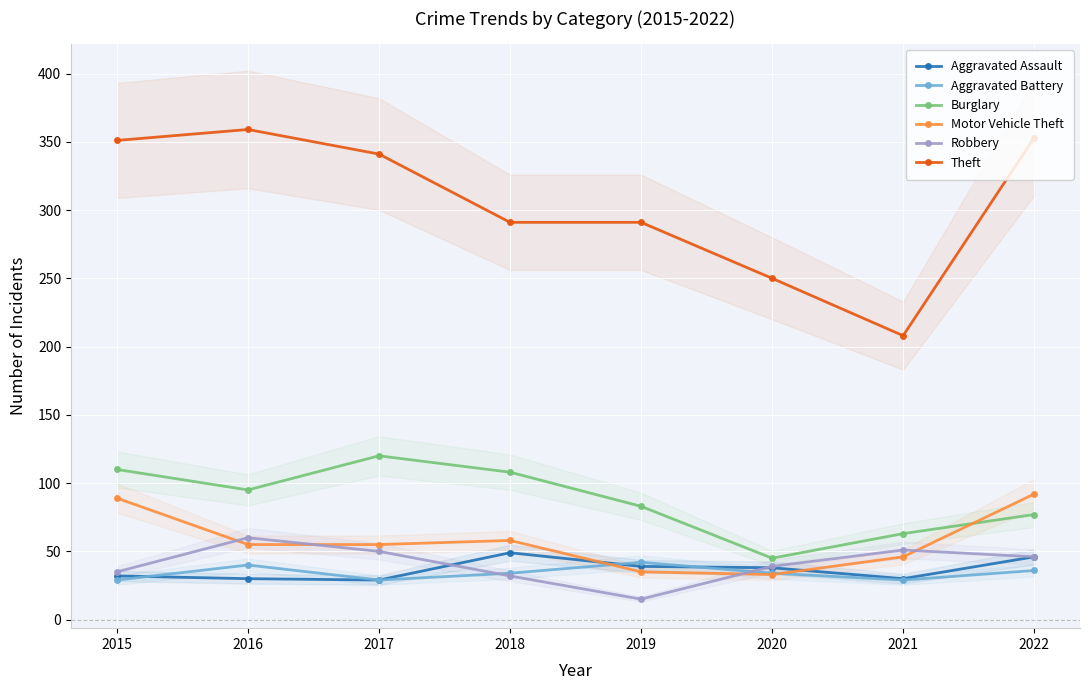

True or false: Motor Vehicle Theft and Robbery intersect in this chart.

True